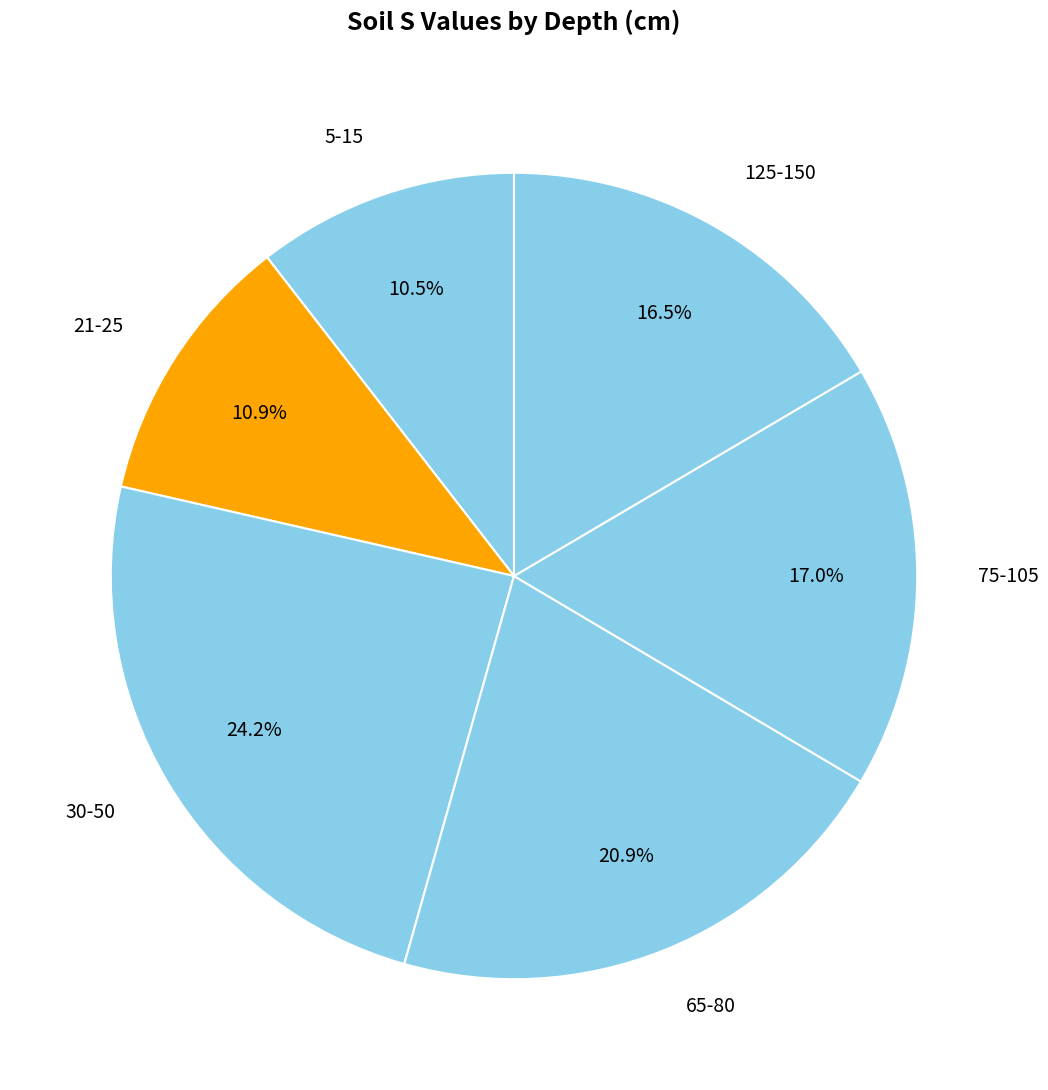

Does 125-150 account for over 50% of the chart?

No